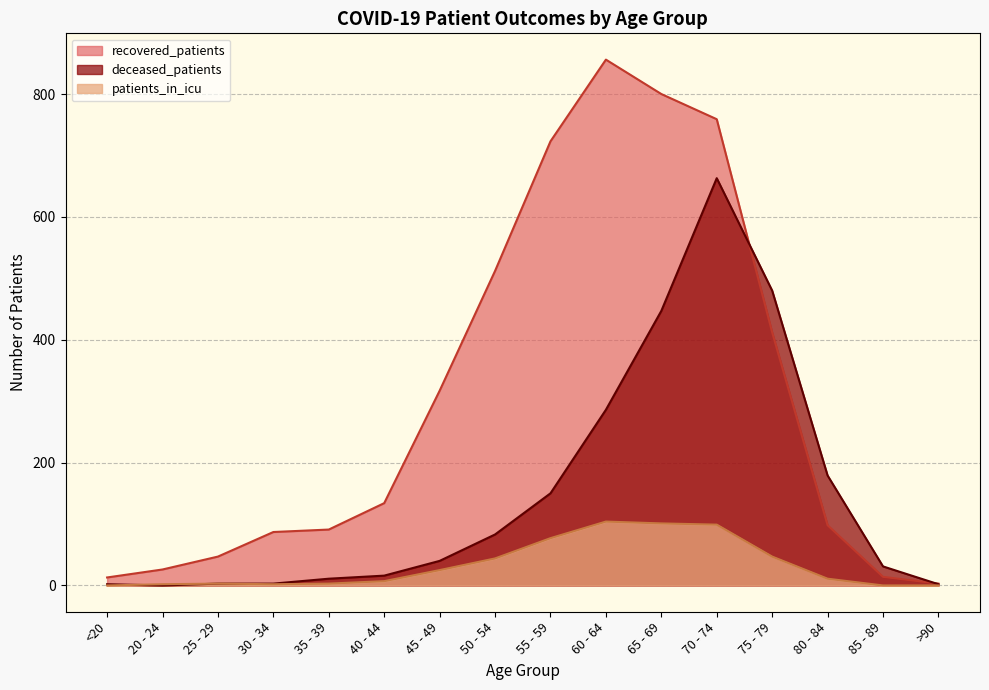

Does the chart display data point markers on the line(s)?

No